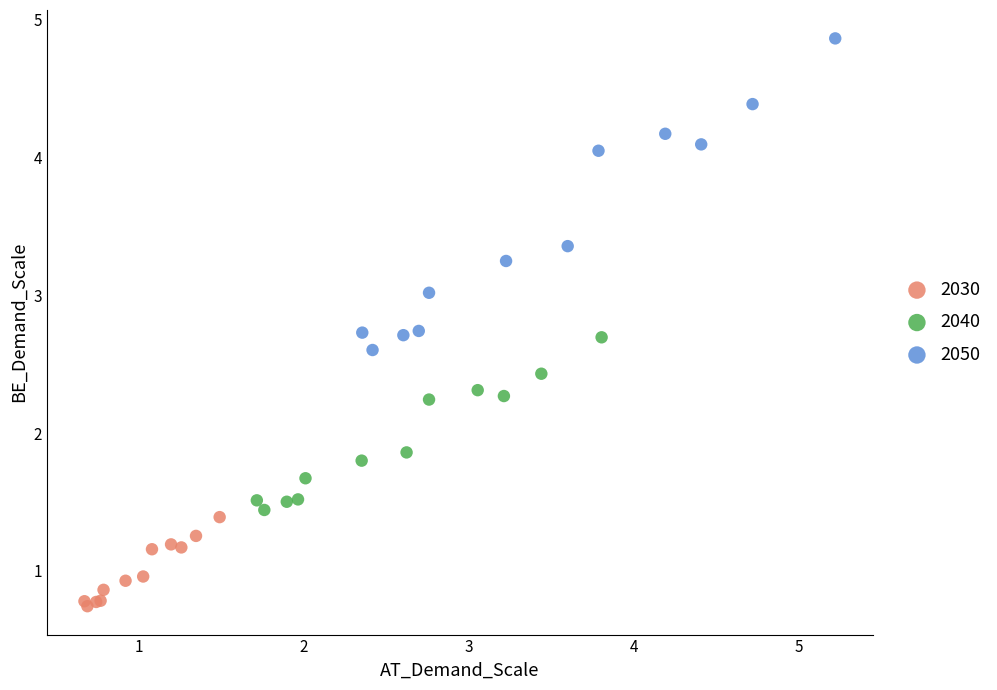

Which series reaches the minimum Y coordinate?

2030